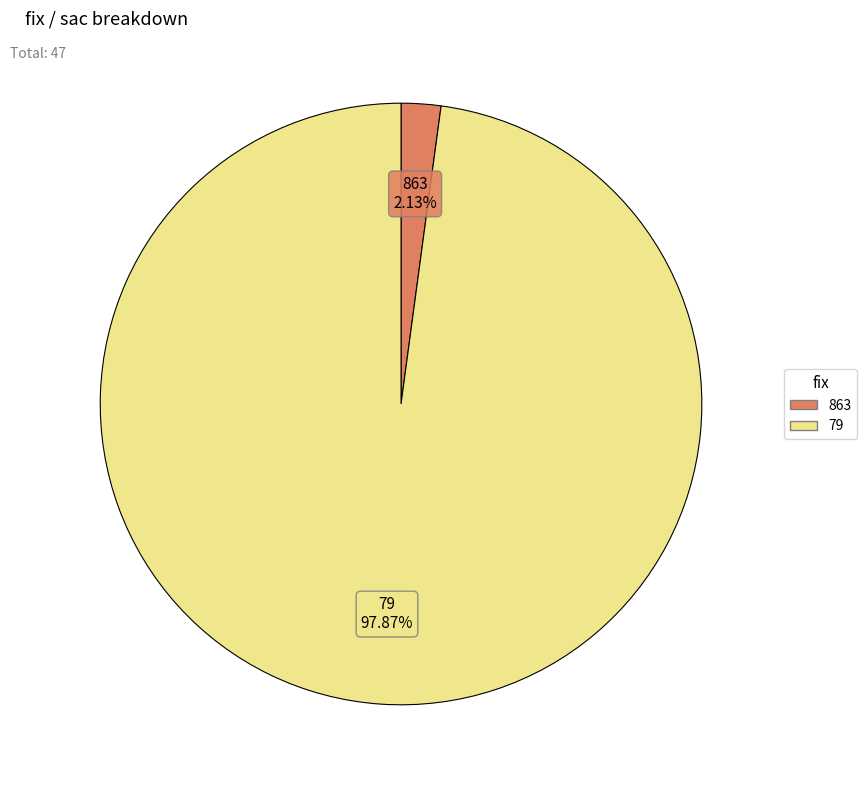

What is the smallest slice in the pie chart?

863